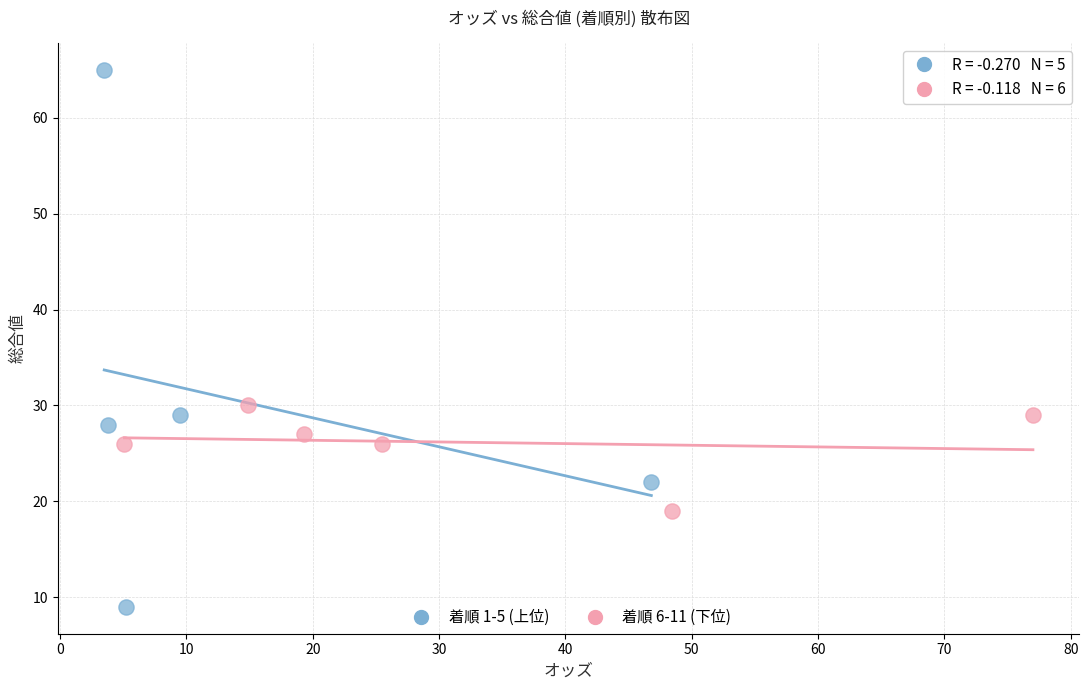

Which series contains the highest Y value?

着順 1-5 (上位)